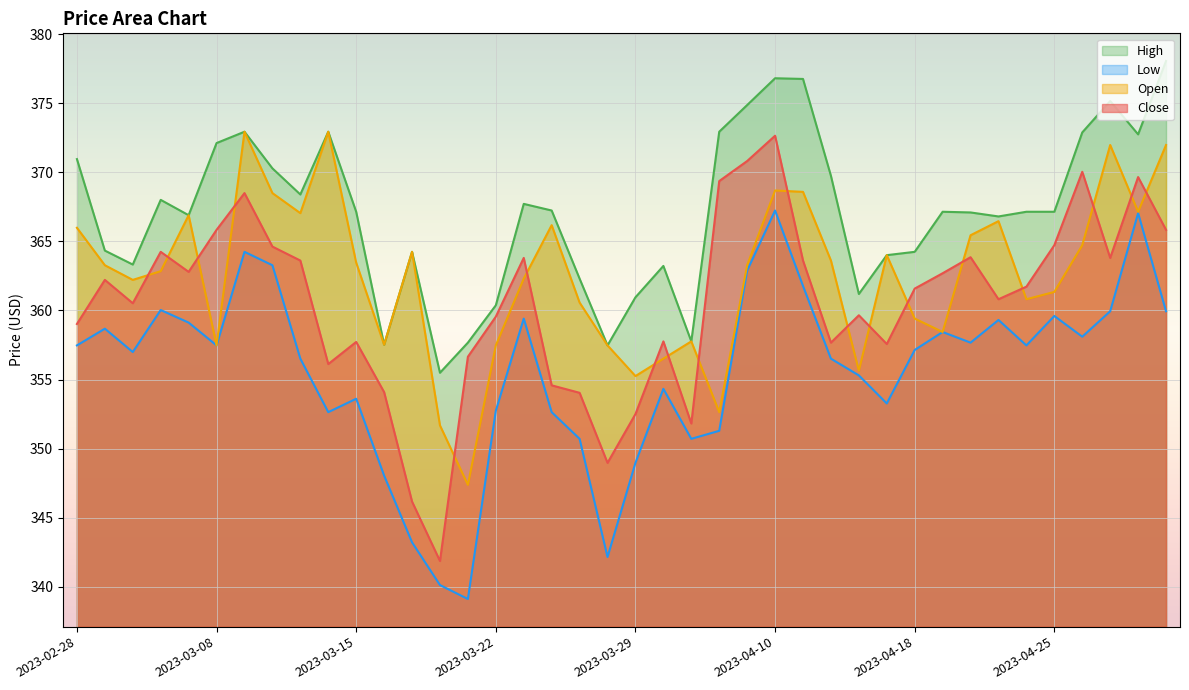

What is the sum of all High values?

14683.8